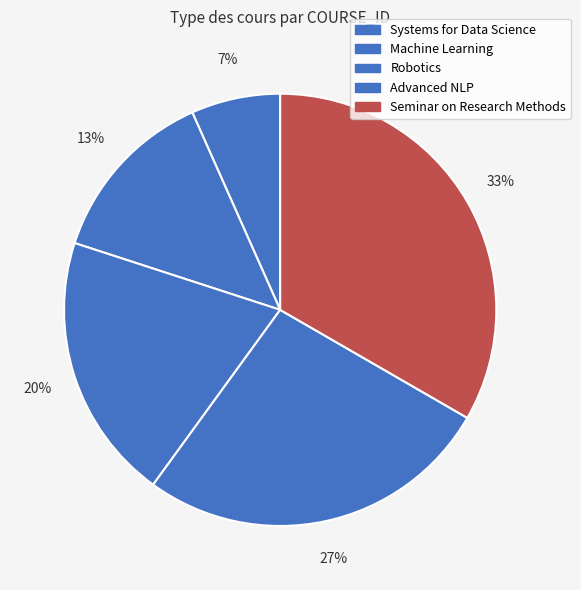

Which slice is the largest?

Seminar on Research Methods